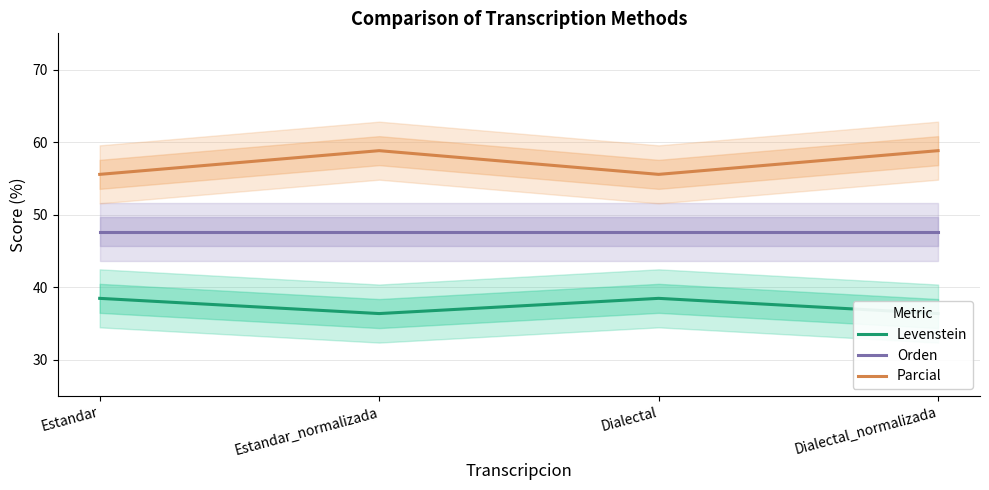

True or false: Levenstein has more than 2 interior local peaks.

False